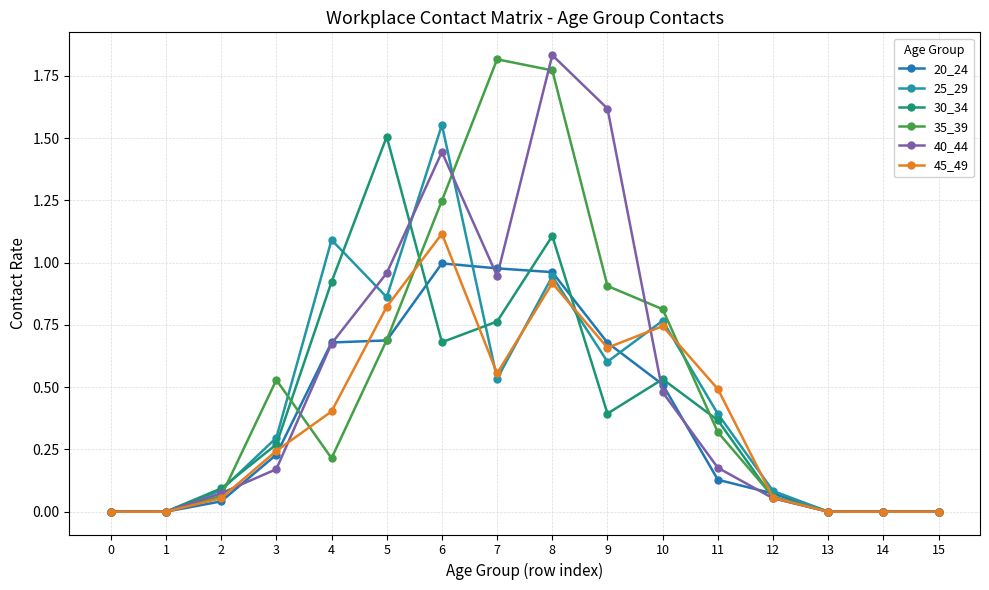

Read the 40_44 value at 2.

0.1